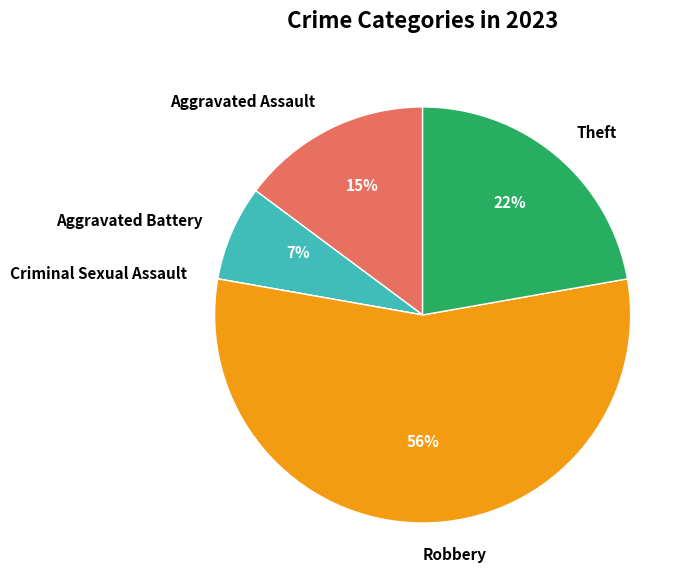

Do Aggravated Battery and Robbery together represent more than half of the pie?

Yes